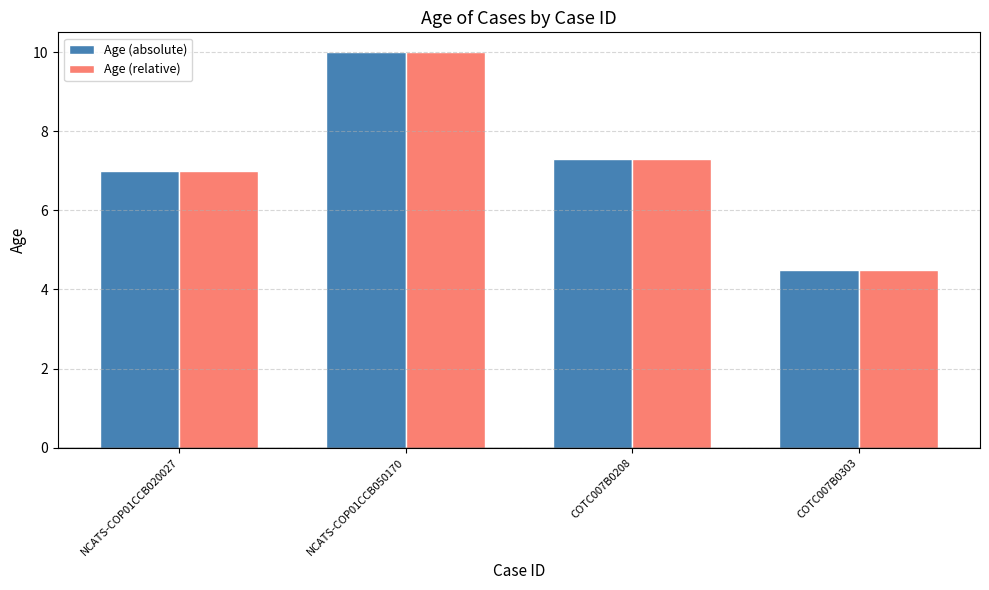

What is the total value across all series at NCATS-COP01CCB020027?

14.0